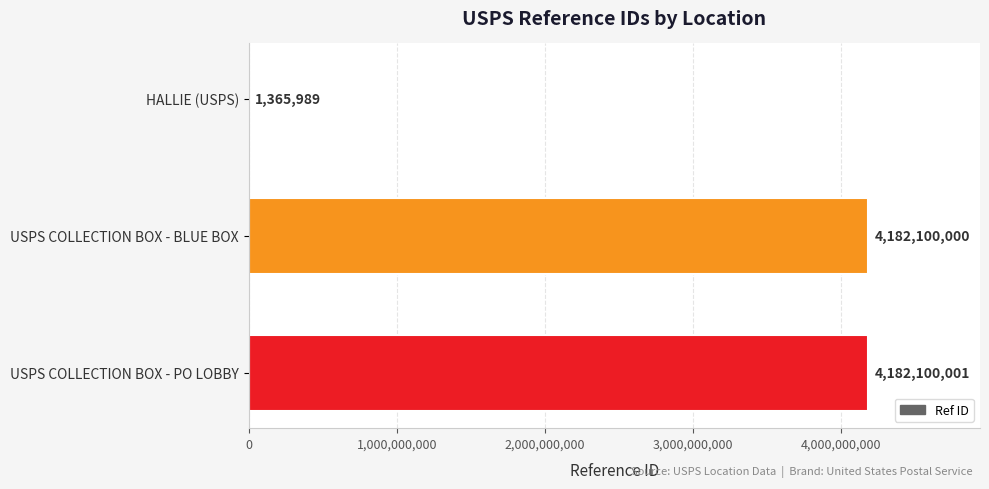

How many data points does each series have?

3